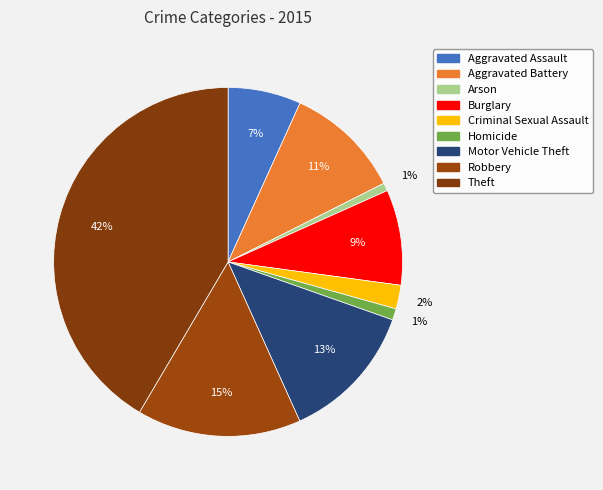

To the nearest percent, what is the combined percentage of Theft and Burglary?

50%